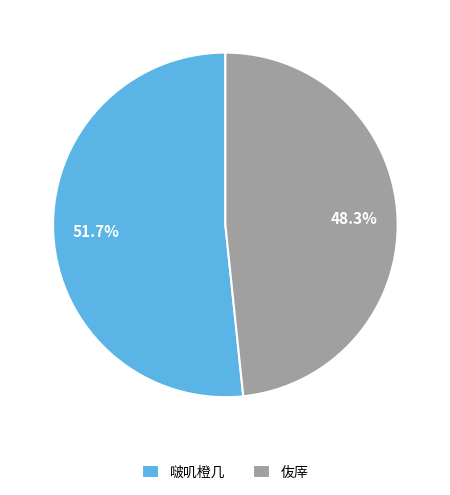

What is the total percentage of 伖厗 and 啵叽橙几?

100.0%